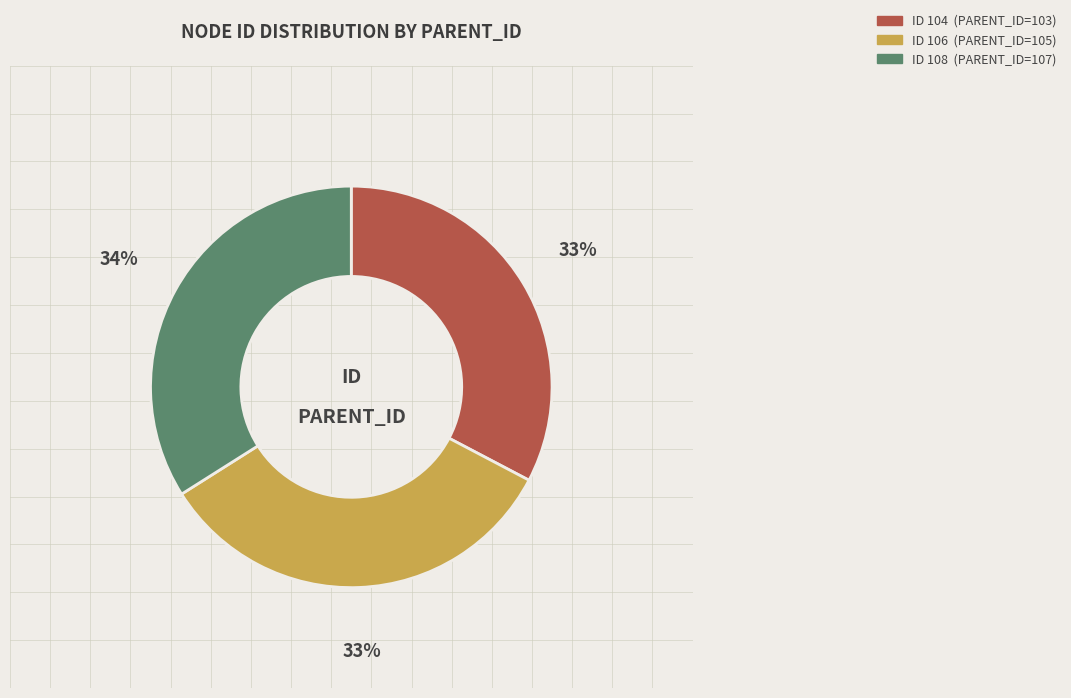

Is there any slice that represents more than half of the pie?

No